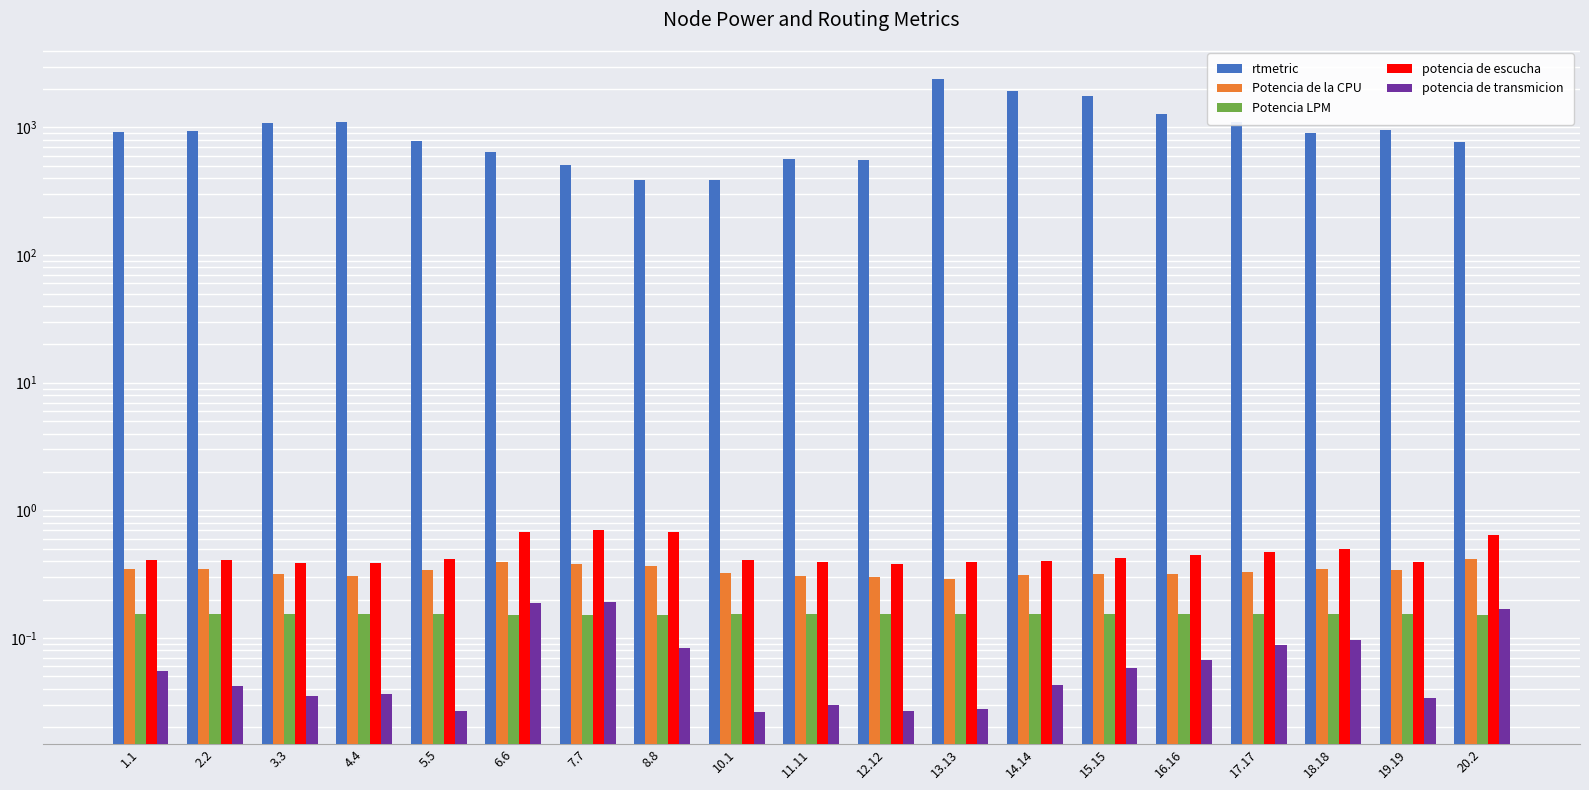

Is it true that potencia de transmicion equals 0.0 at 5.5?

True